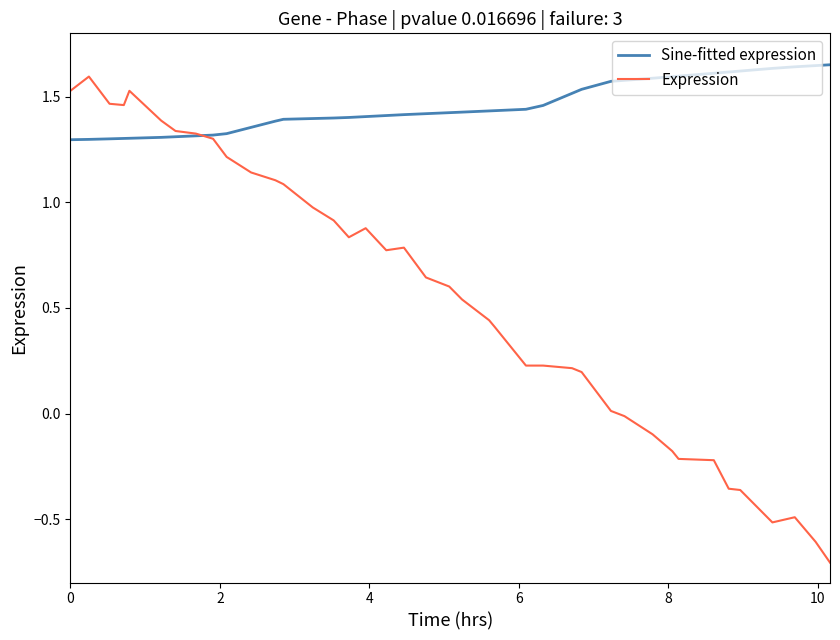

List the series in order of their overall mean, highest first.

Sine-fitted expression, Expression